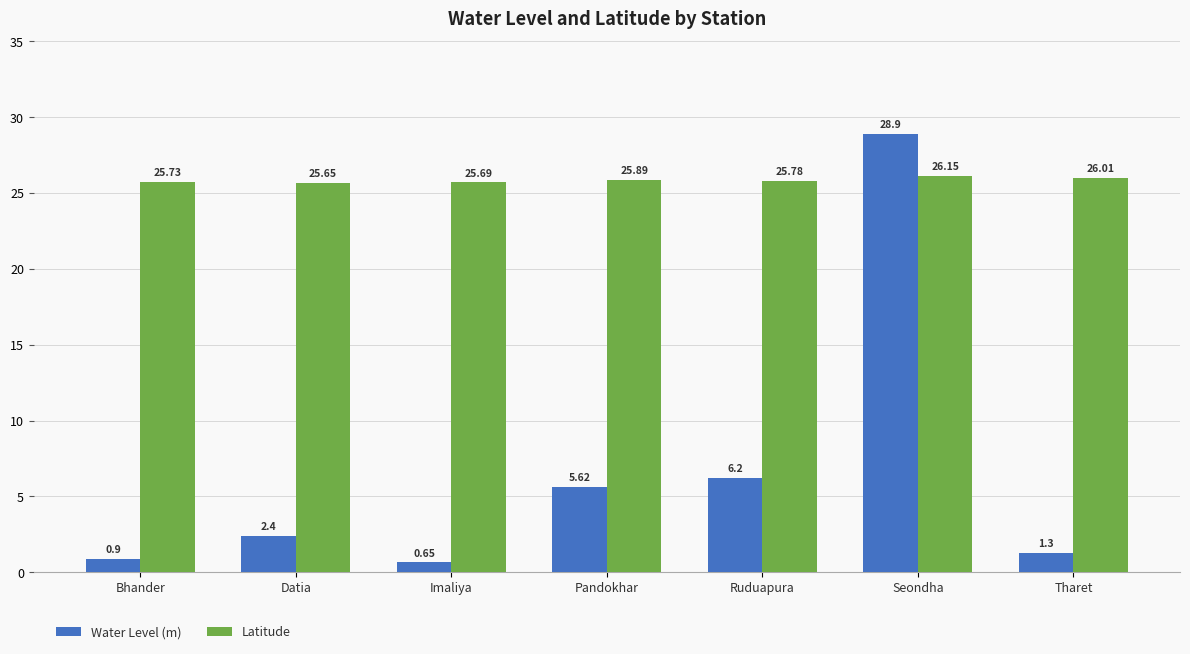

The Water Level (m) series shows 14.8 at Seondha. True or false?

False